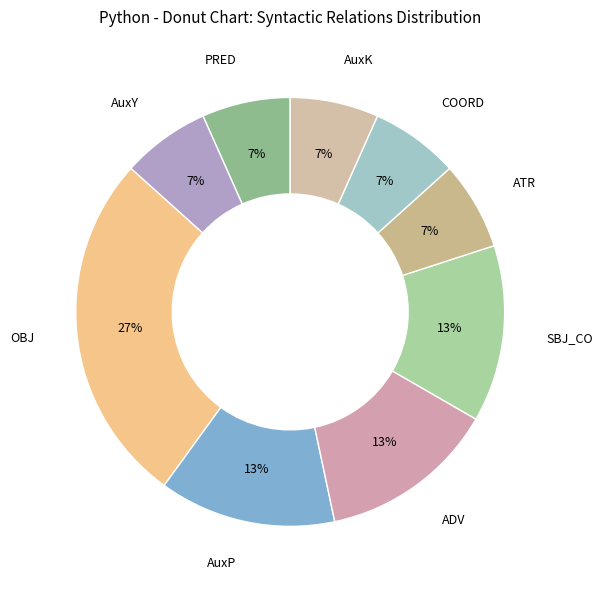

Which category has the smallest portion of the pie?

PRED